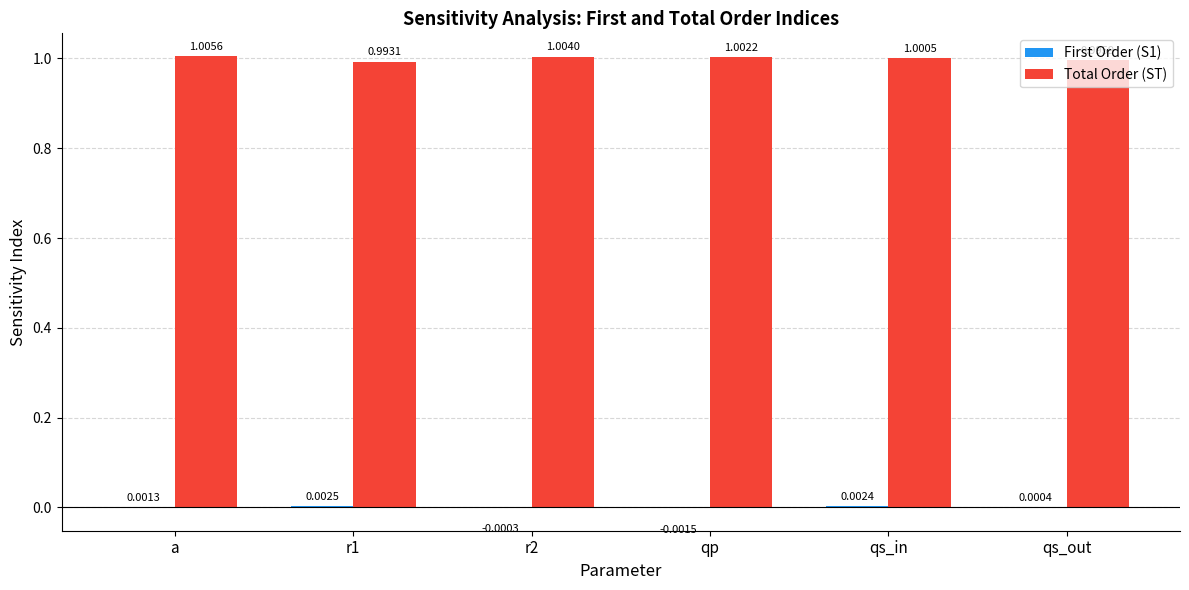

Are the bars horizontal?

No